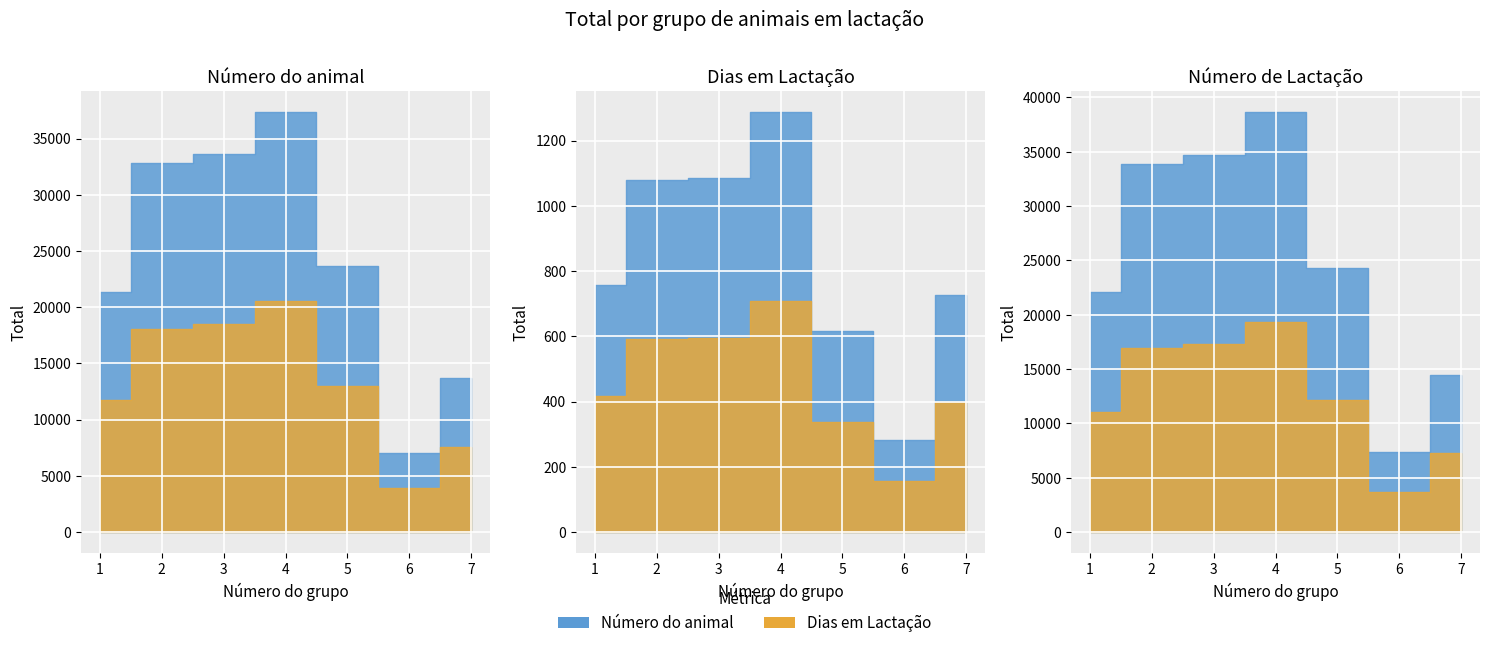

True or false: Número do animal and Dias em Lactação intersect in this chart.

False